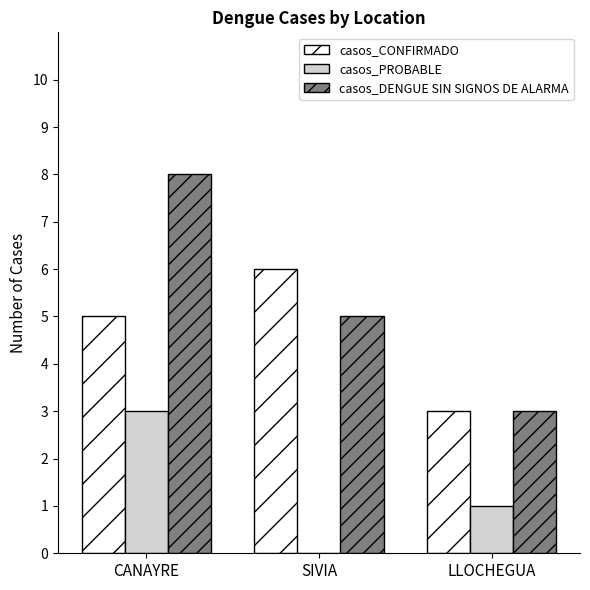

Is it true that casos_PROBABLE equals -1 at SIVIA?

False